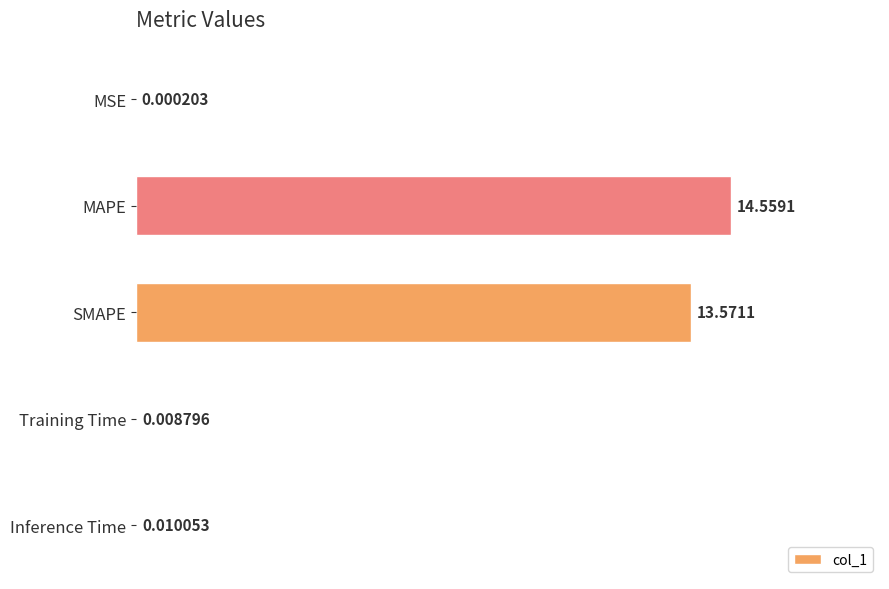

Between SMAPE and MSE, which is larger?

SMAPE